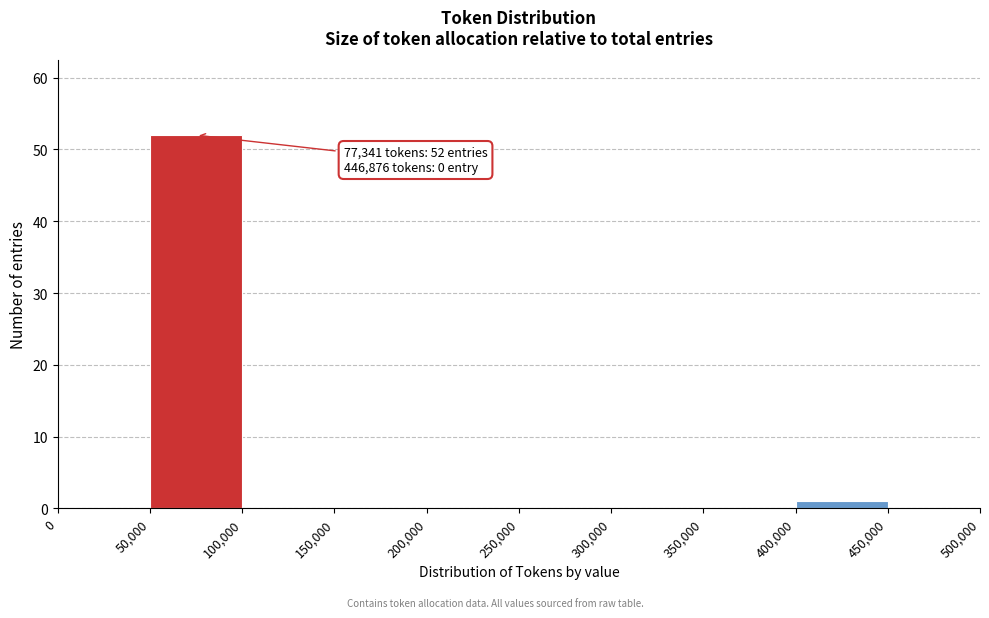

Which range on the x-axis has the tallest bar?

50,000 to 100,000